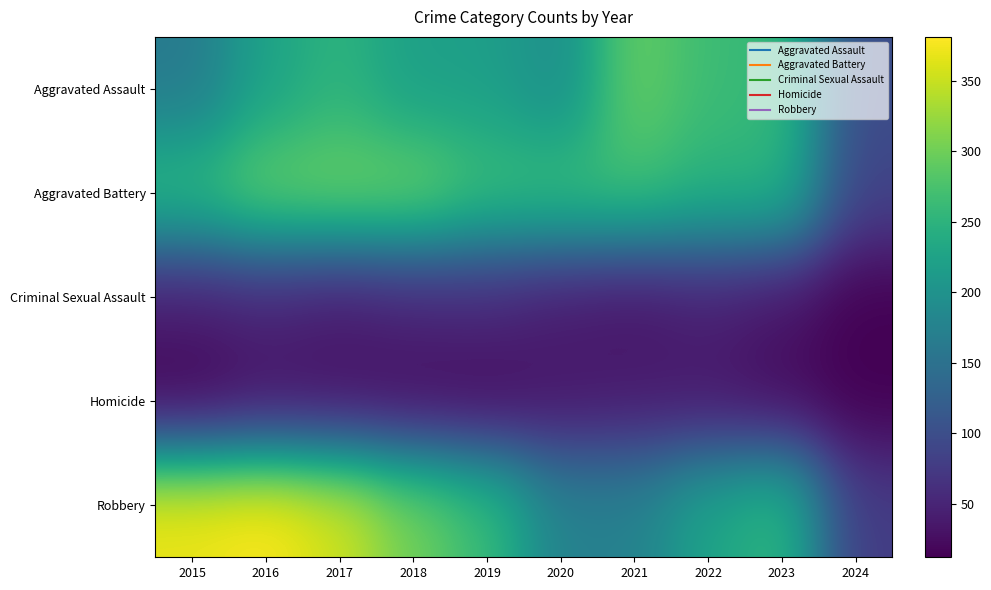

What is the smallest value displayed?

12